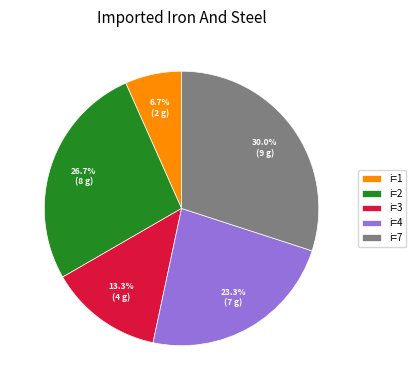

Which has a higher value, i=2 or i=3?

i=2